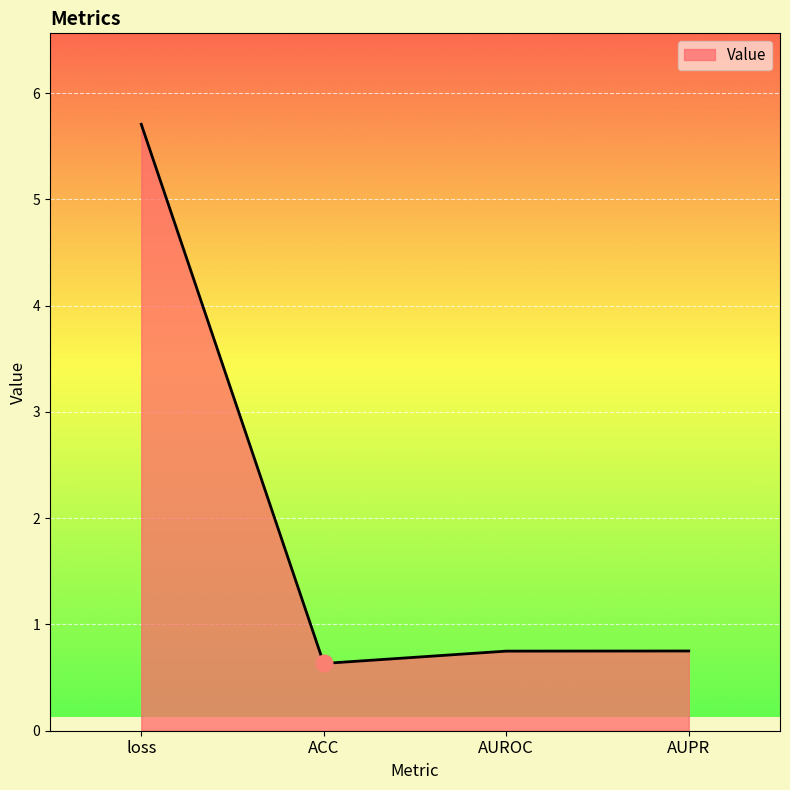

How many values are between 0 and 5?

3